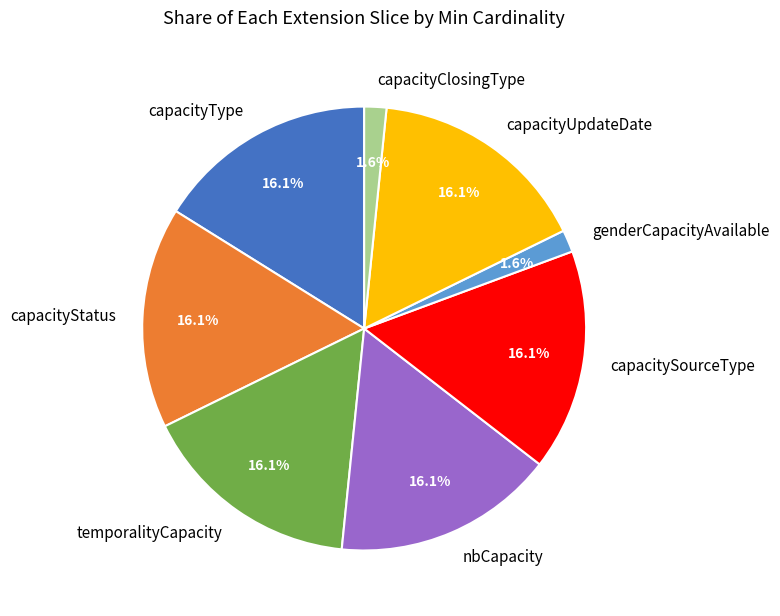

Approximately how many times larger is the value at capacityType compared to temporalityCapacity?

1.0